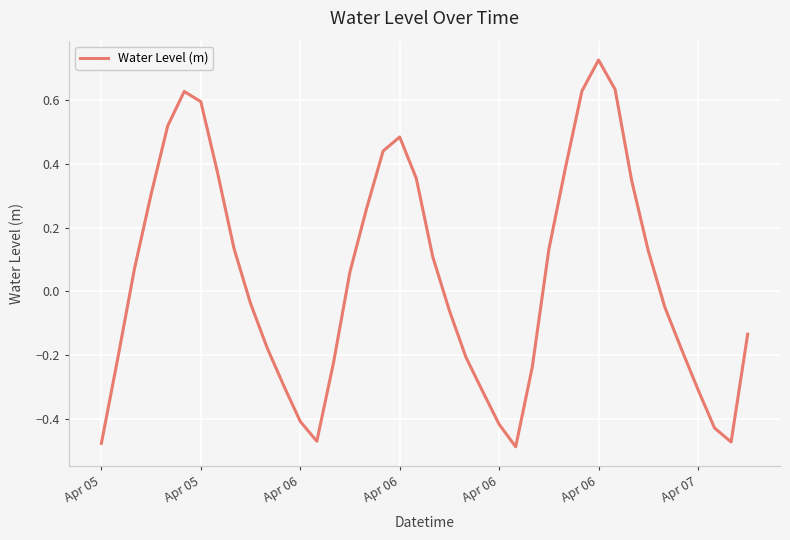

What is the difference between the maximum and minimum values?

1.2